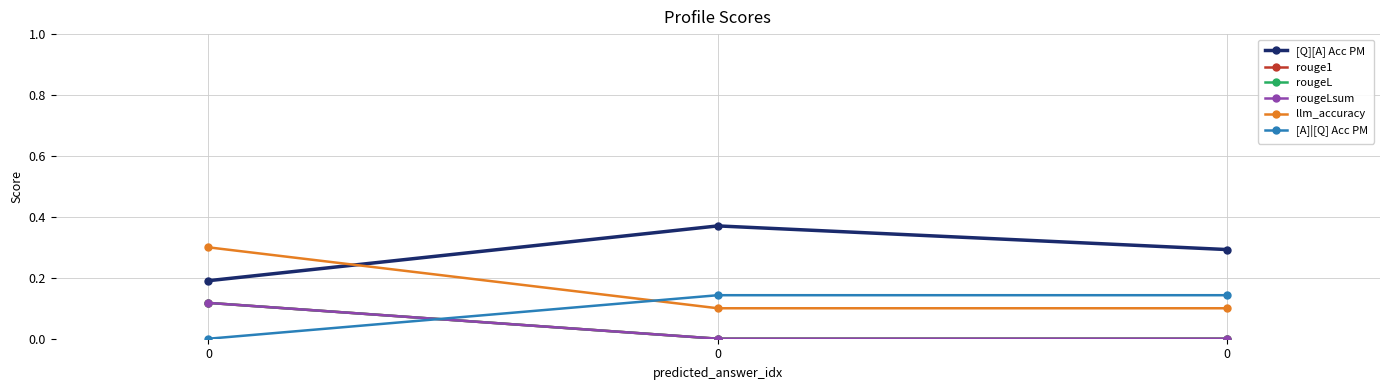

Does the chart have visible grid lines?

Yes